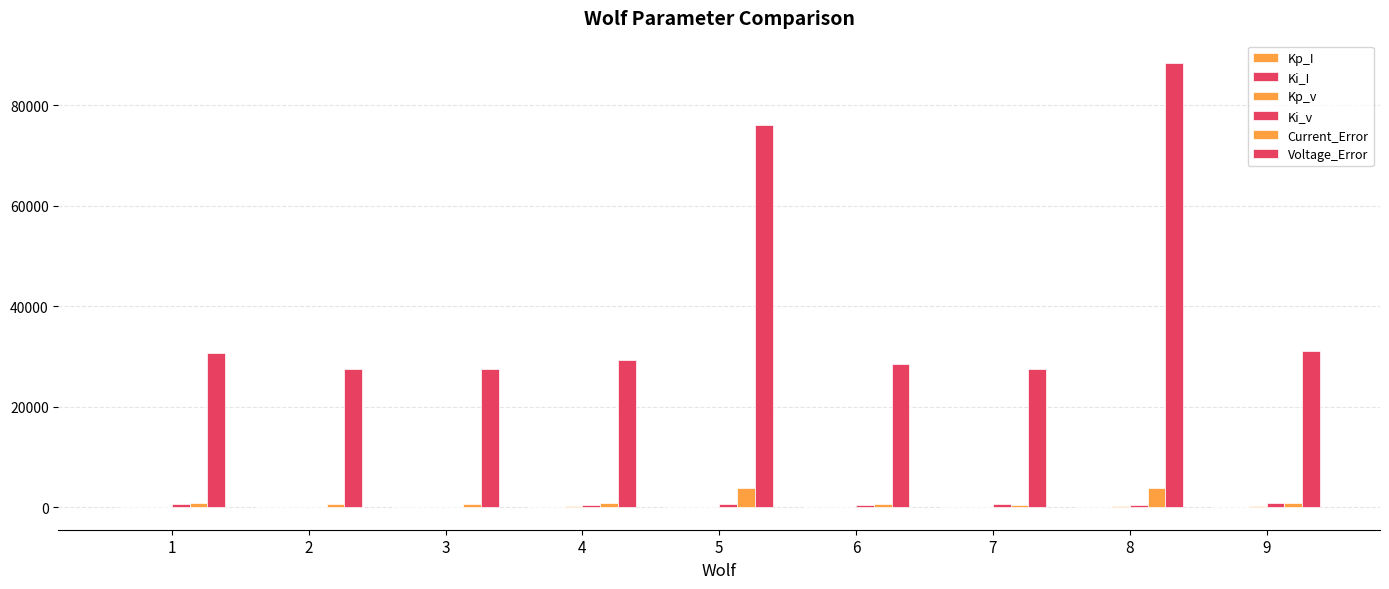

Count the number of categories in the chart.

9